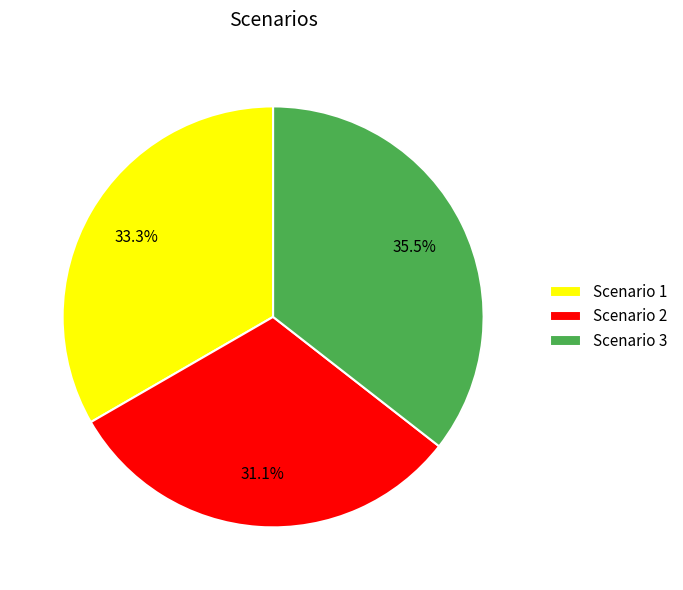

Which has a higher value, Scenario 2 or Scenario 1?

Scenario 1